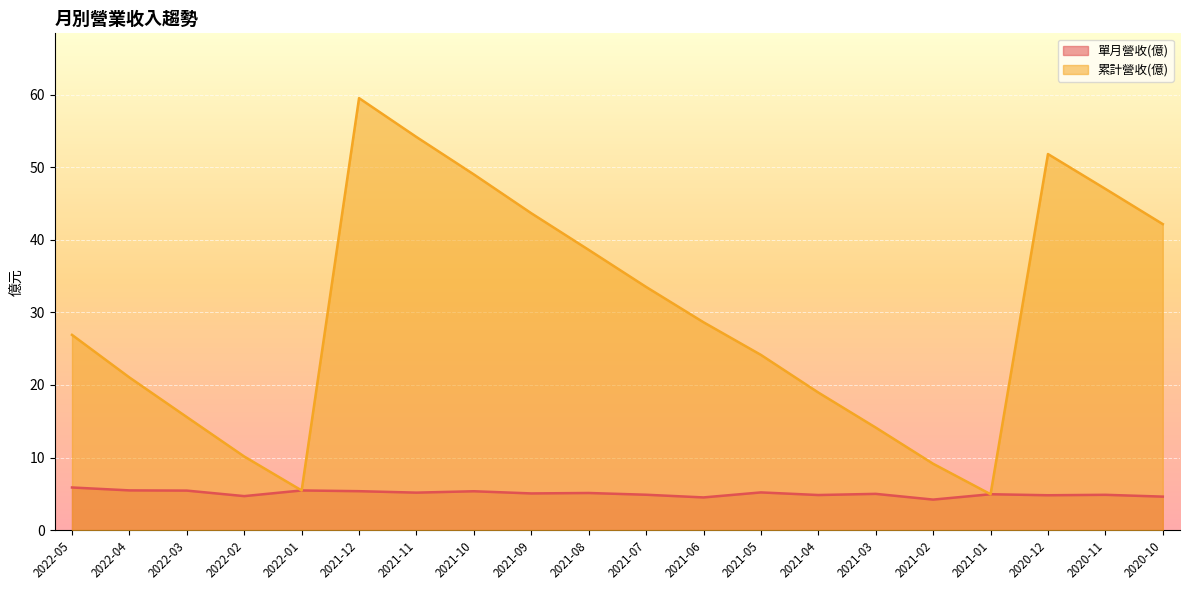

Where is the first local minimum for 單月營收(億)?

2022-02